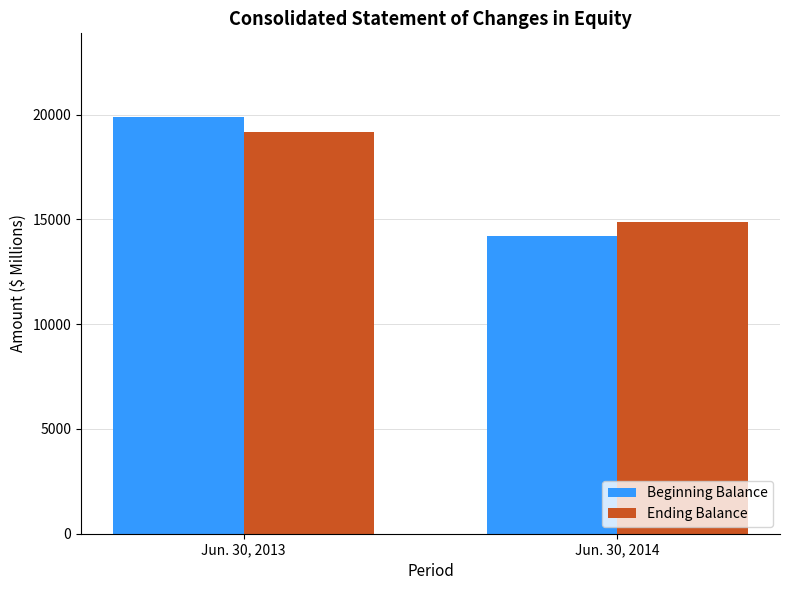

Which category has the lowest value in the Beginning Balance series?

Jun. 30, 2014